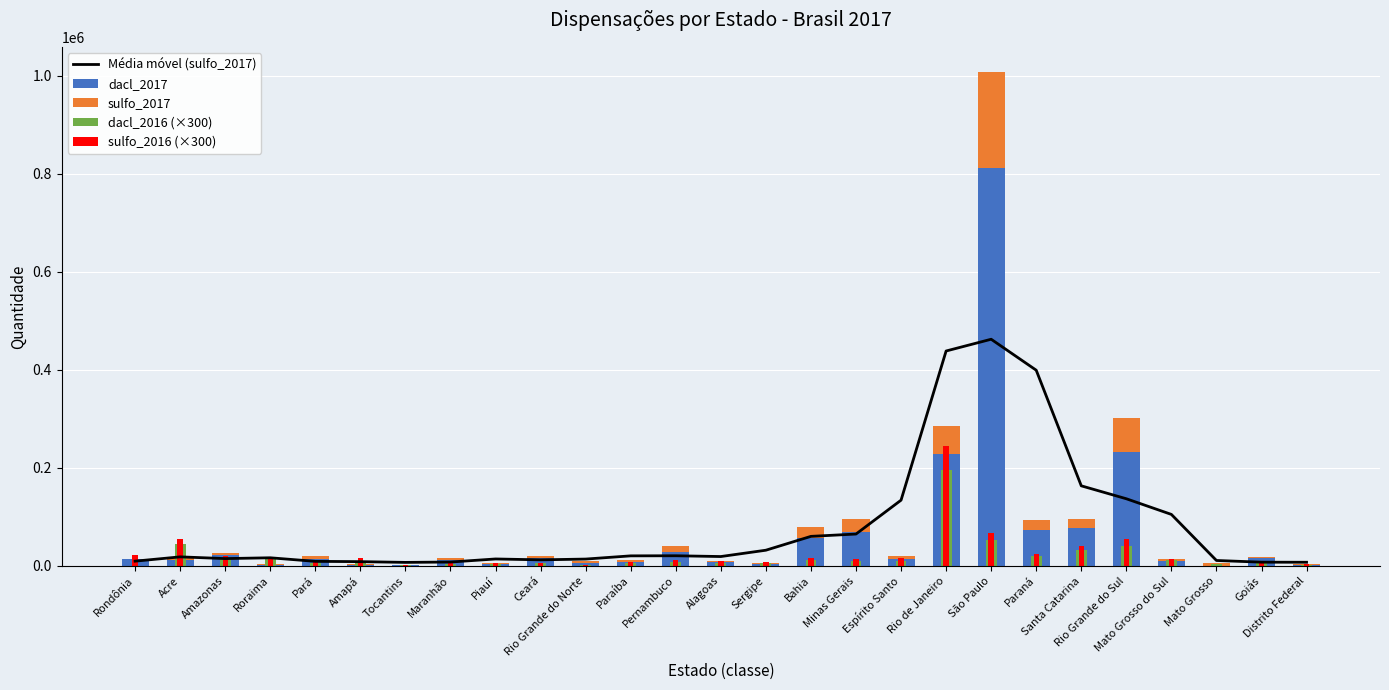

At which category is the sum across all series the highest?

São Paulo